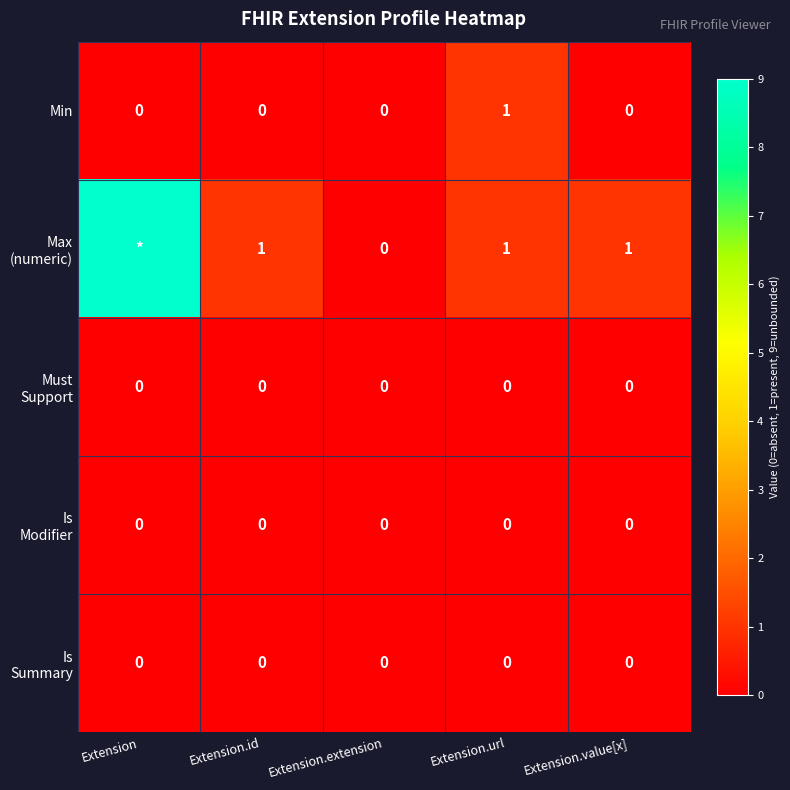

At which category is the sum across all series the highest?

Extension